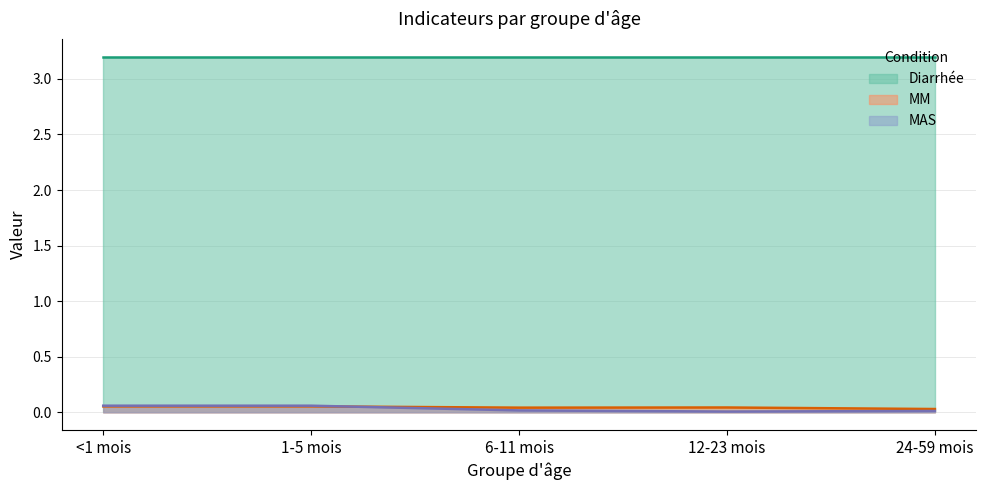

How many interior local valleys does the MAS series have?

1